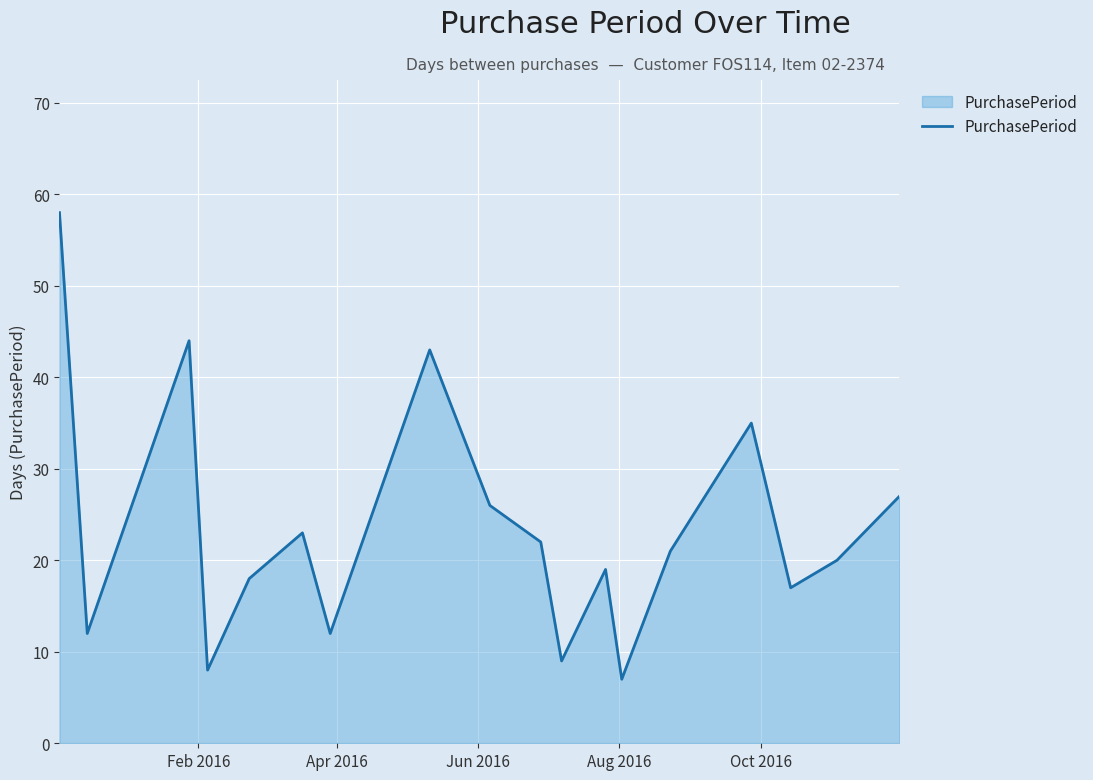

What is the maximum value shown in the chart?

58